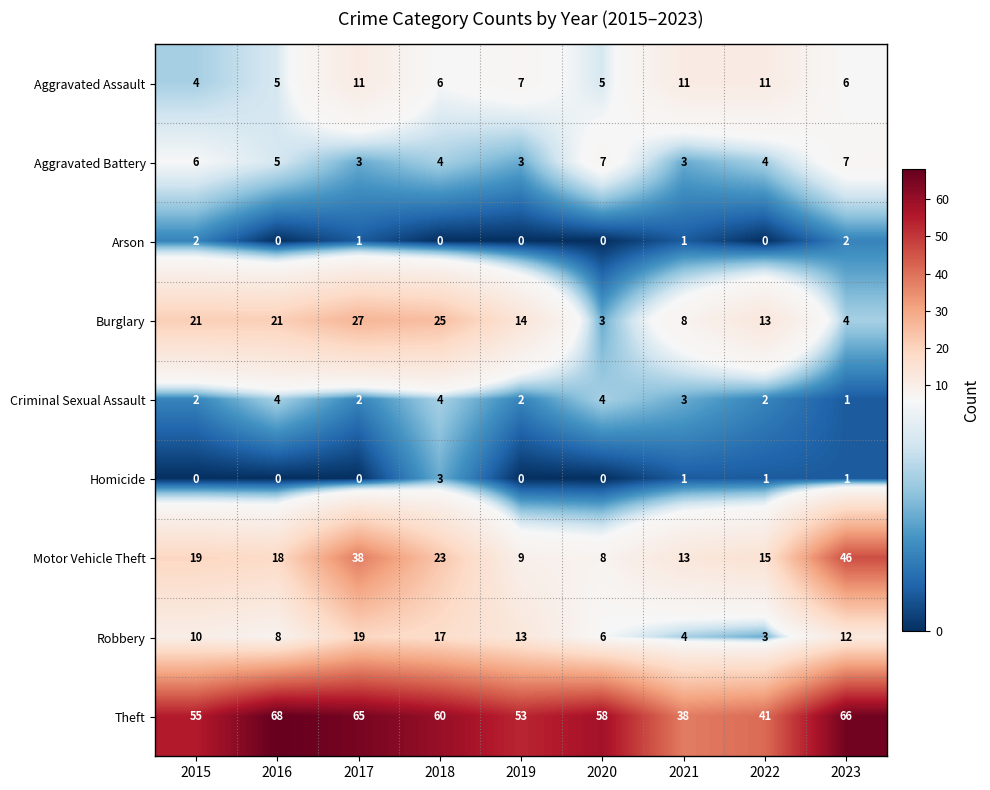

Which series has the largest total across all categories?

Theft